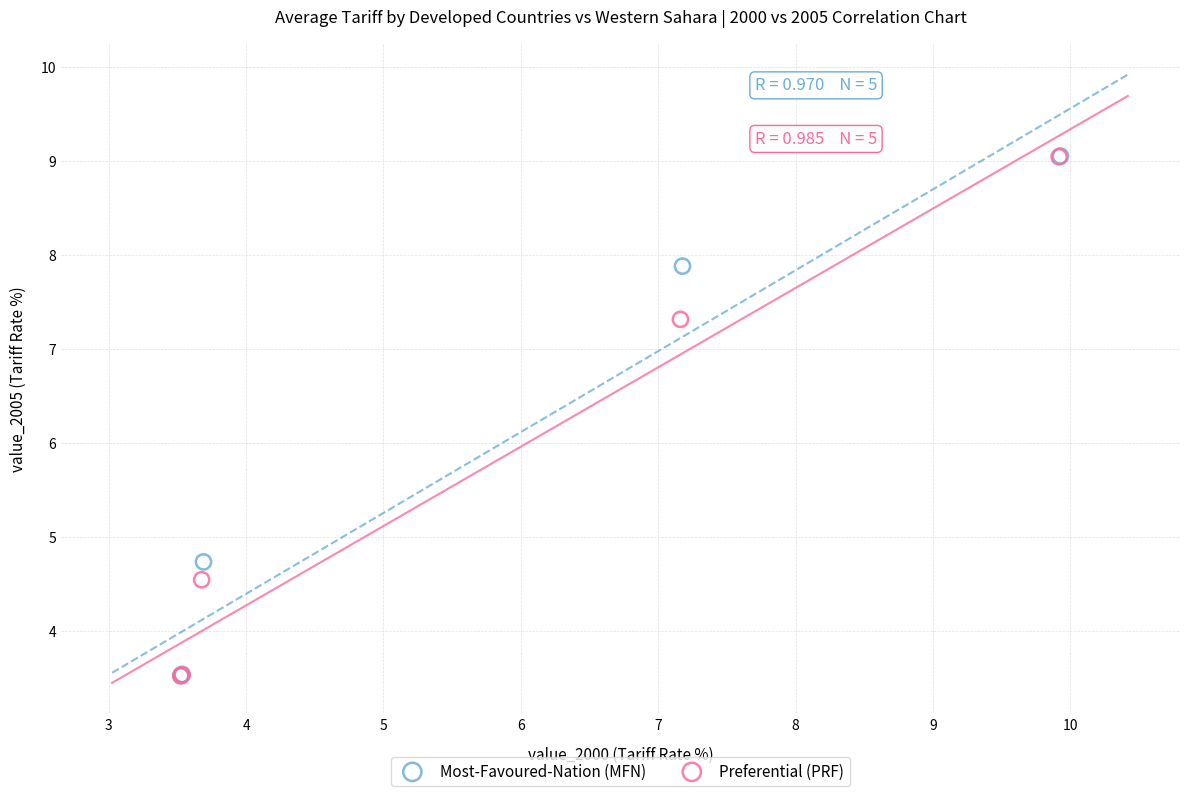

Which series has the largest Y range (max minus min)?

Most-Favoured-Nation (MFN)